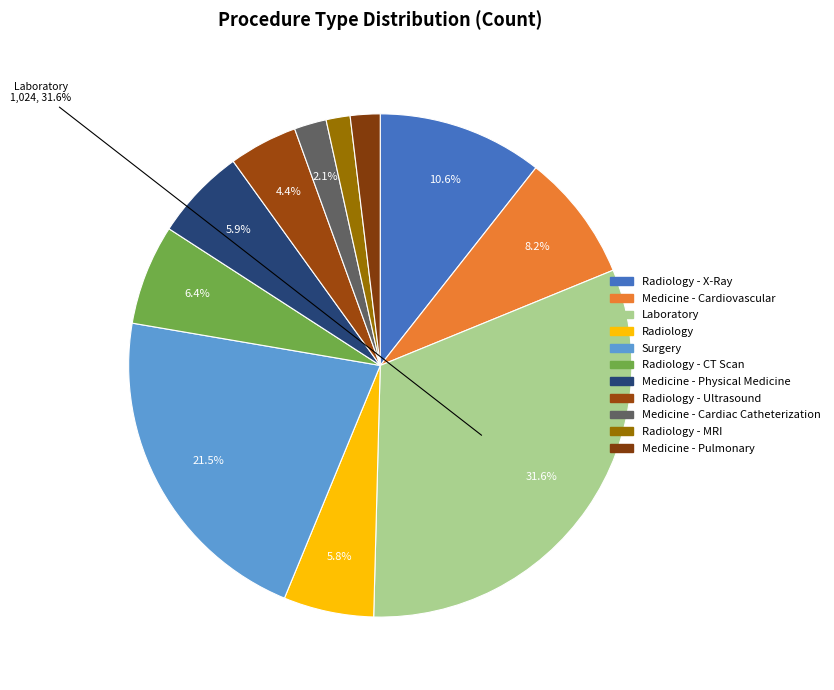

How many segments does this pie chart have?

11